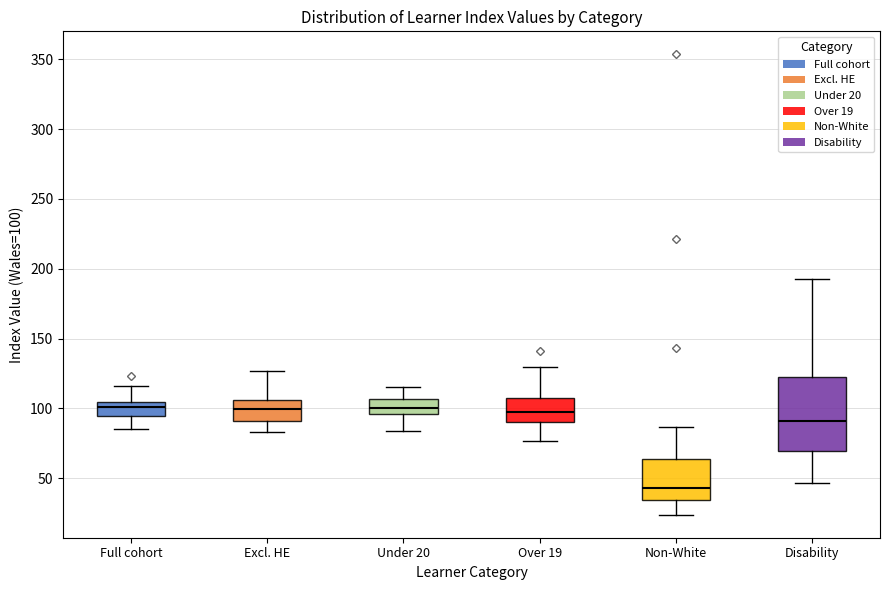

Reading left to right, transcribe this box plot: for each box, give where its median line is, the range the box spans, and where its two whiskers end, as read against the y-axis. The values are not printed on the chart, so give them approximately, as read against the axis.

Full cohort: median 100, box 95 to 105, whiskers 85 to 115
Excl. HE: median 100, box 90 to 105, whiskers 85 to 125
Under 20: median 100, box 95 to 105, whiskers 85 to 115
Over 19: median 100, box 90 to 110, whiskers 75 to 130
Non-White: median 45, box 35 to 65, whiskers 25 to 85
Disability: median 90, box 70 to 125, whiskers 45 to 195